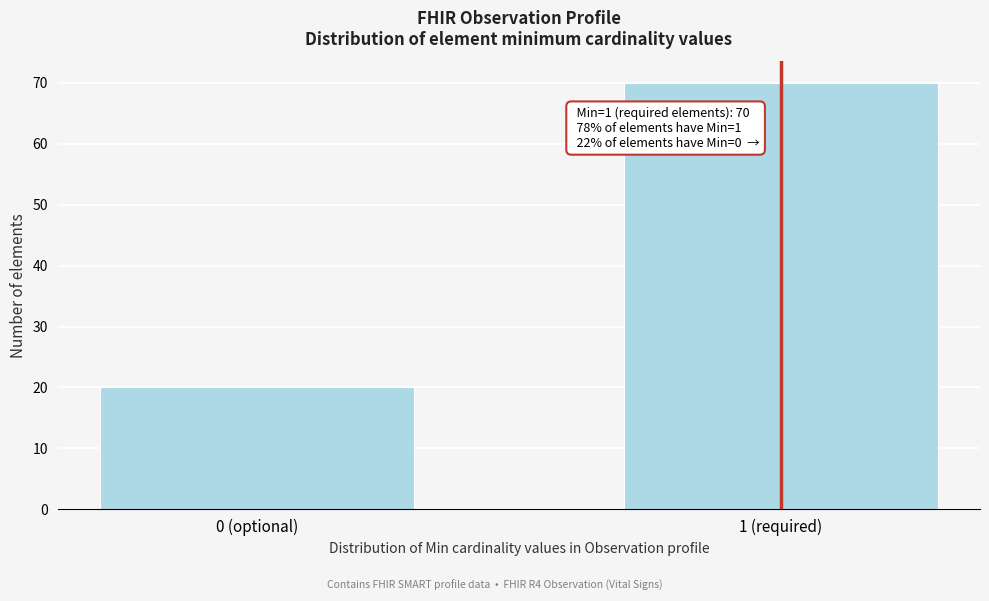

Reading right to left, list all the values displayed in this chart.

70	20